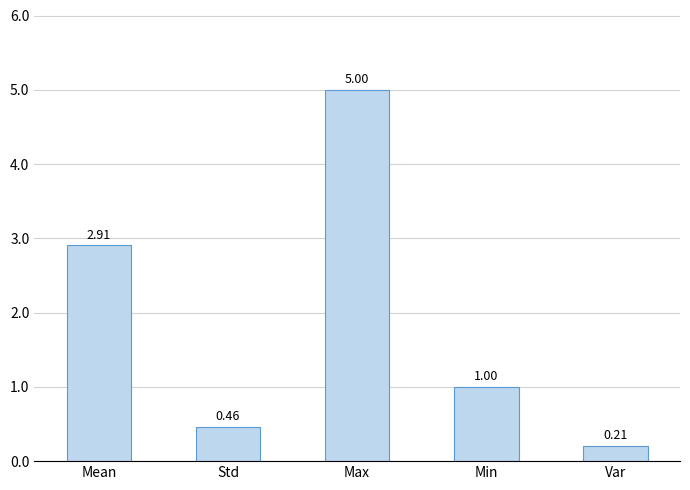

What is the average value?

1.9